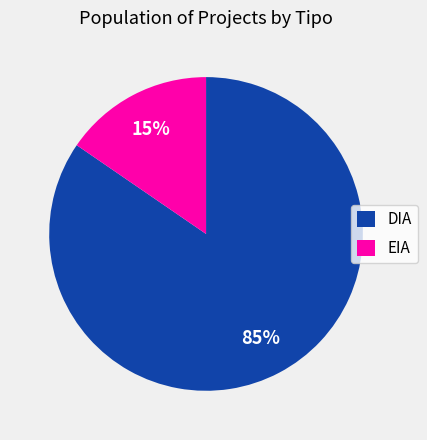

What percentage is the DIA slice, to the nearest percent?

85%